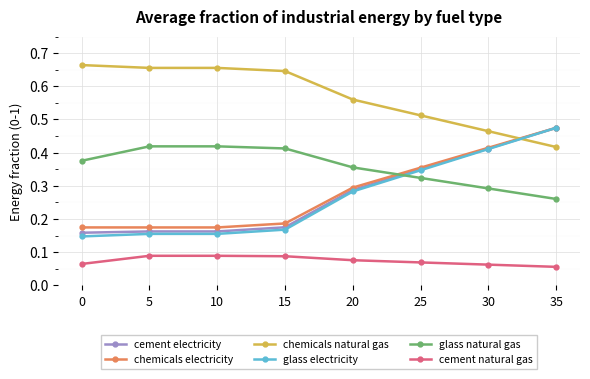

Which series has the largest range (max minus min)?

glass electricity